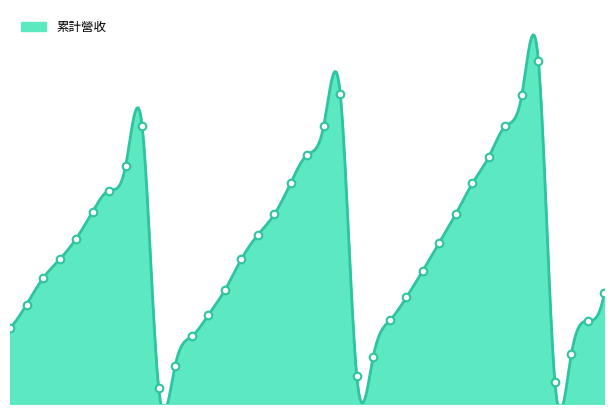

Approximately how many times larger is the value at 2024-02 compared to 2023-12?

0.2